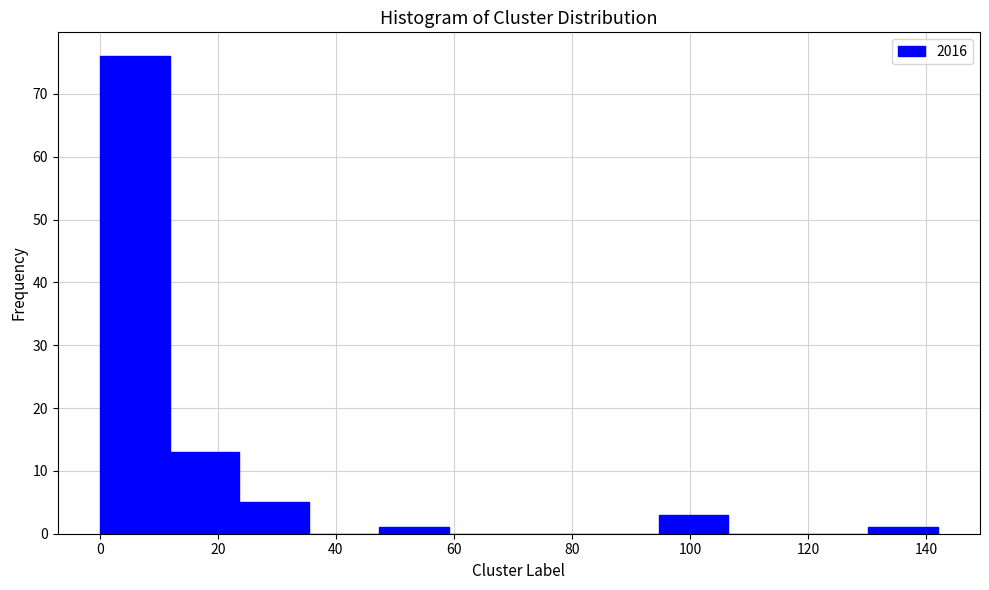

Reading left to right, transcribe this chart: for each bar, give the range it covers on the x-axis and its height. Neither the bar edges nor the heights are printed on the chart, so give them approximately, as read against the axes.

0 to 12: 76
12 to 24: 13
24 to 36: 5
36 to 48: 0
48 to 60: 1
60 to 72: 0
72 to 82: 0
82 to 94: 0
94 to 106: 3
106 to 118: 0
118 to 130: 0
130 to 142: 1